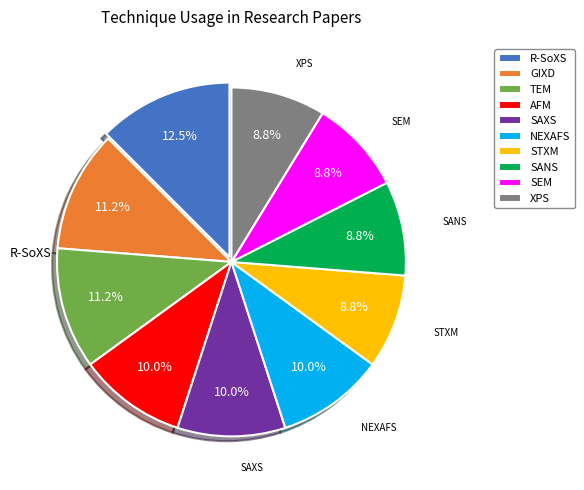

What percentage do NEXAFS and R-SoXS together represent?

22.5%